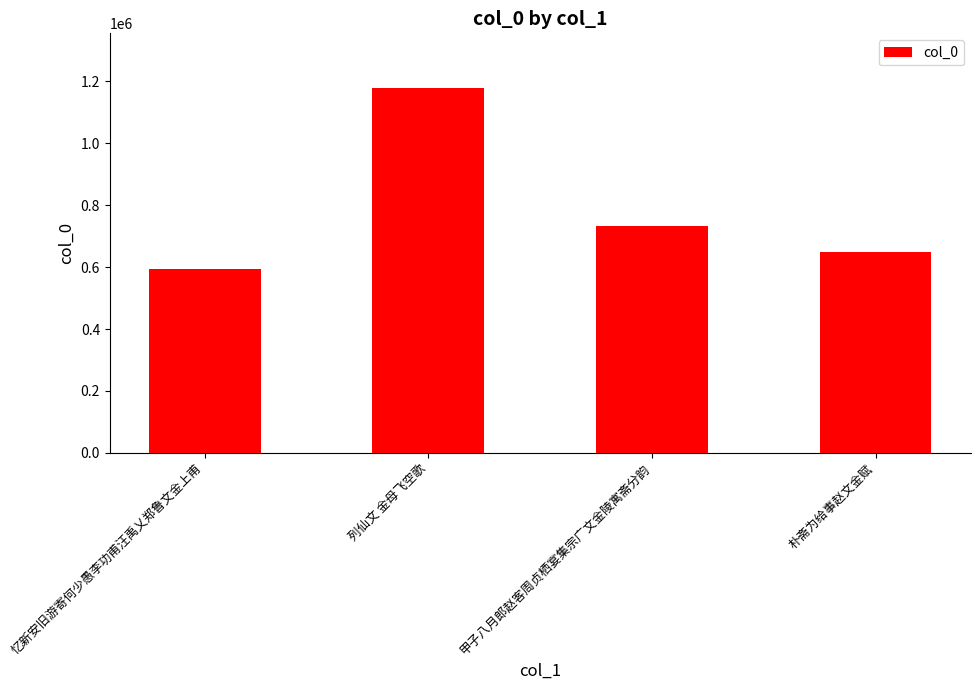

How many bars are there in total?

4